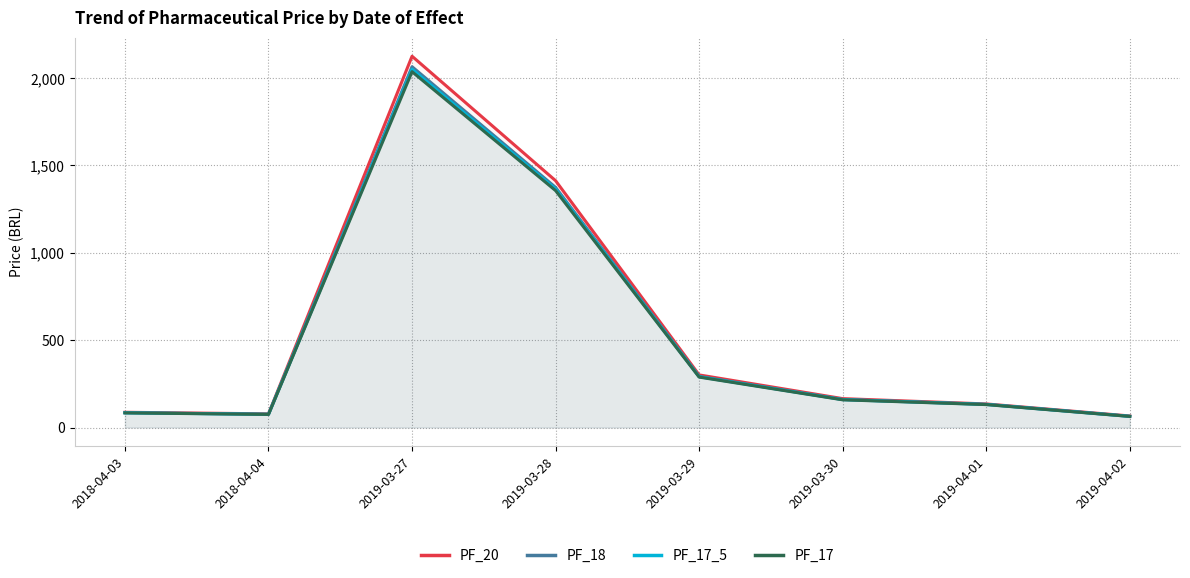

True or false: PF_17 and PF_18 cross at least once.

False